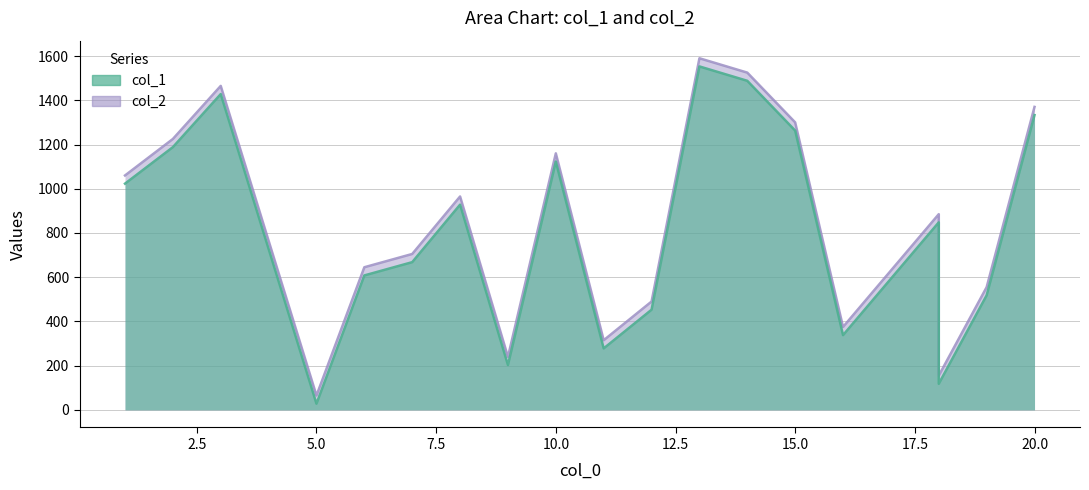

At how many categories does at least one series exceed 883?

10